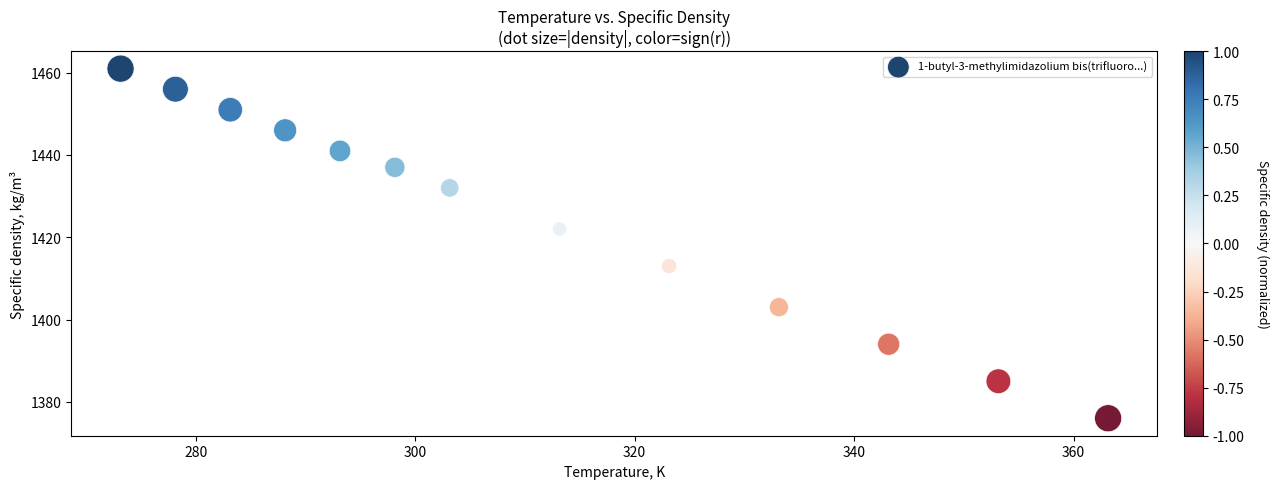

What Y value in the scatter plot is closest to 1418?

1422